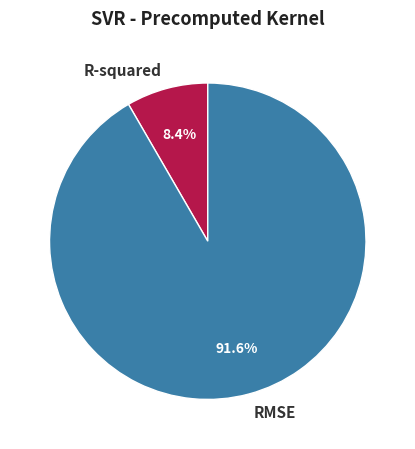

True or false: R-squared accounts for 18% of the total.

False